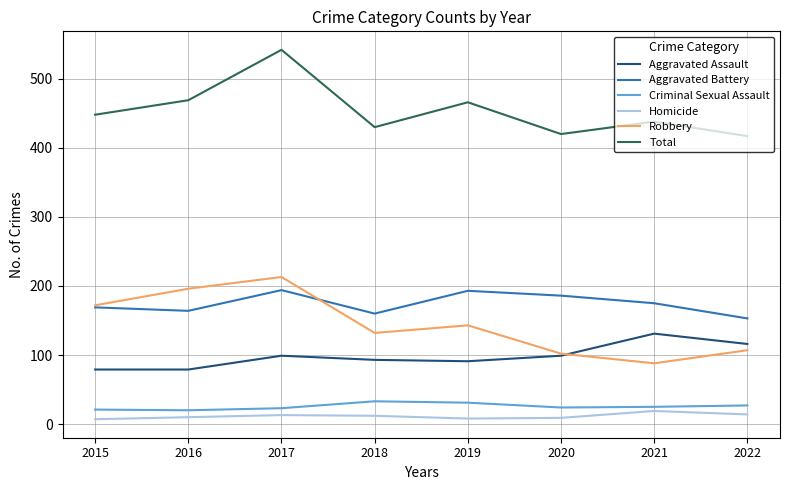

Between 2017 and 2019, which series saw the biggest shift?

Total